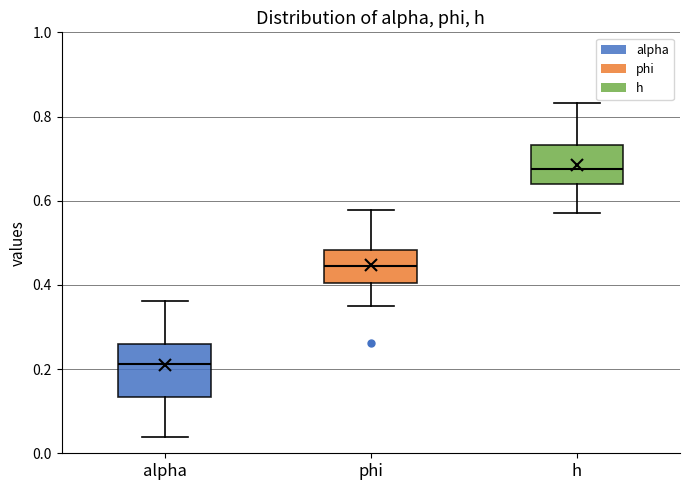

Reading left to right, read every box against the y-axis: the position of its median line, the range the box covers, and the ends of its whiskers. The values are not printed on the chart, so give them approximately, as read against the axis.

alpha: median 0.22, box 0.14 to 0.26, whiskers 0.04 to 0.36
phi: median 0.44, box 0.40 to 0.48, whiskers 0.36 to 0.58
h: median 0.68, box 0.64 to 0.74, whiskers 0.58 to 0.84